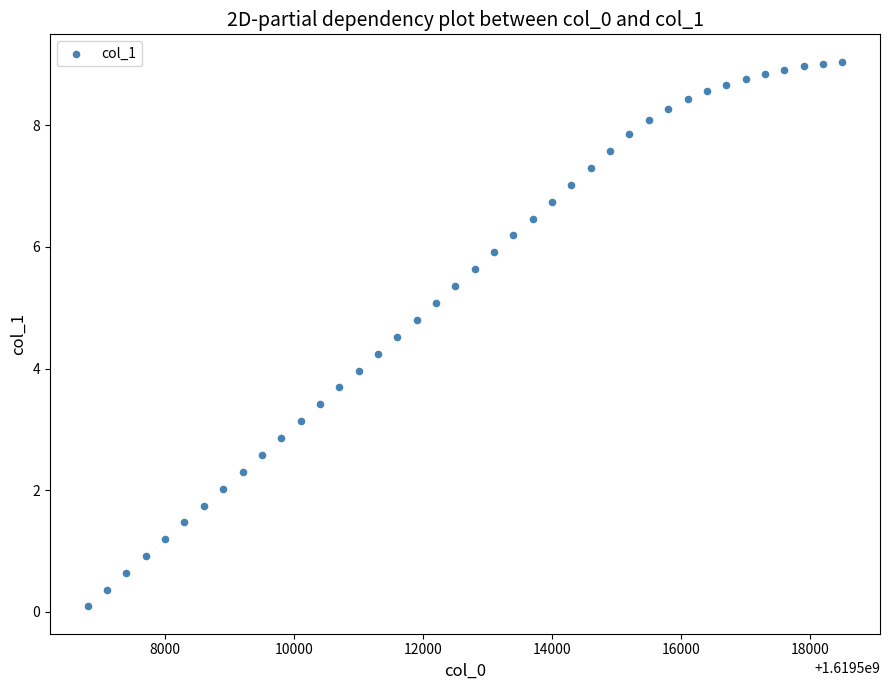

What is the range of X values (max minus min)?

11700.0